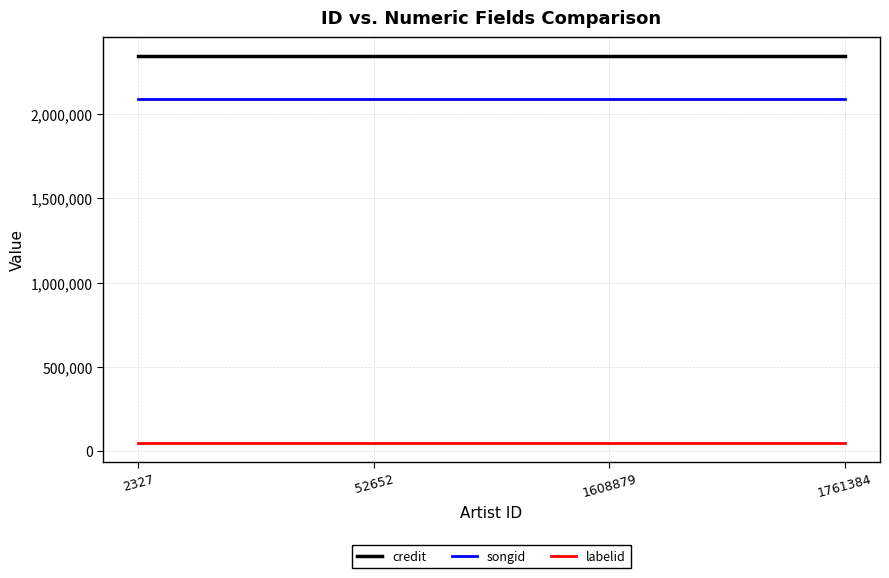

What is the maximum value shown in the chart?

2343318